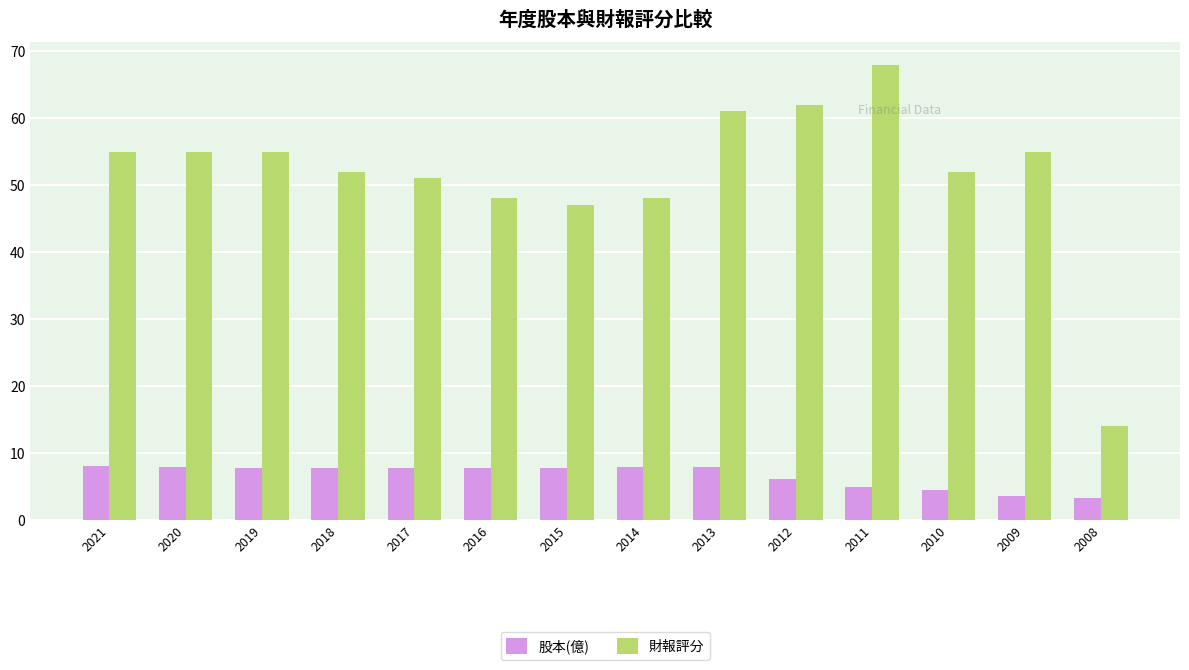

At which category is the sum across all series the highest?

2011